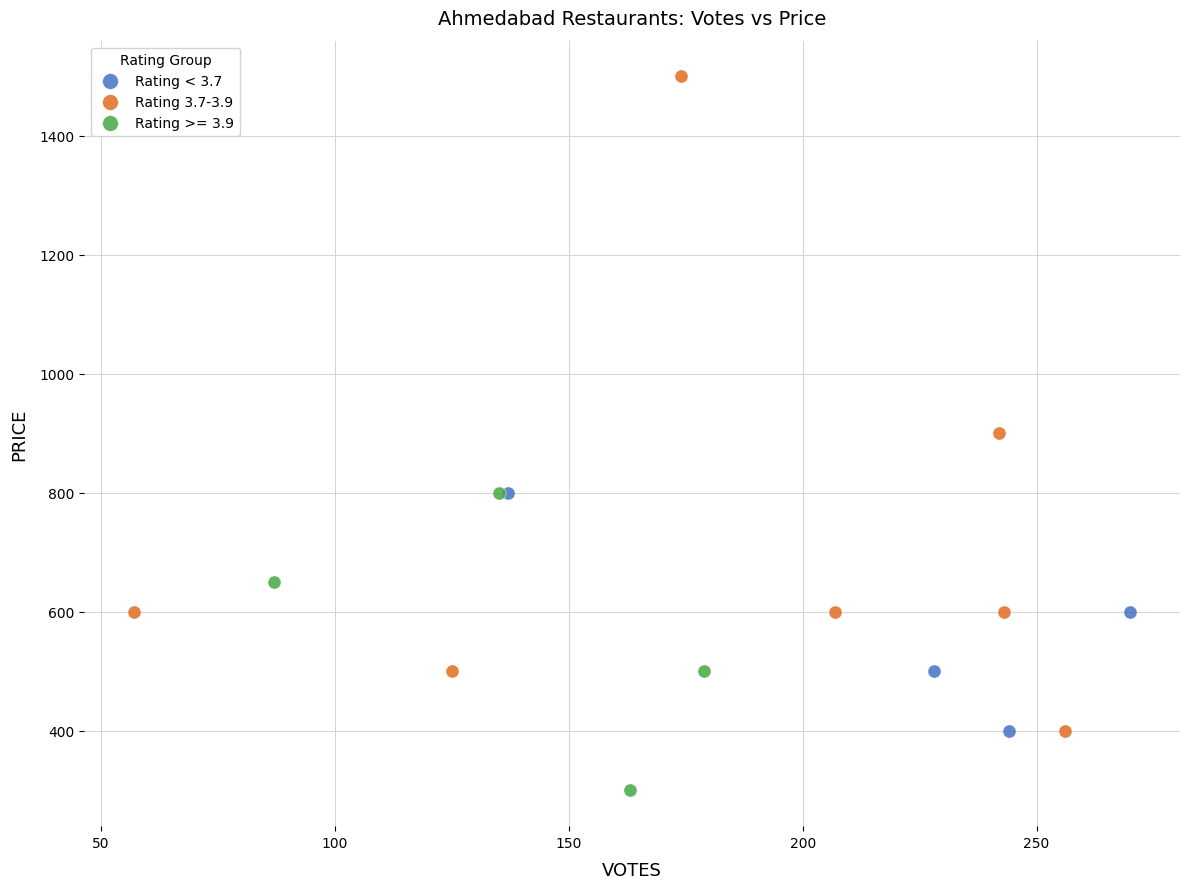

Which series reaches the minimum Y coordinate?

Rating >= 3.9